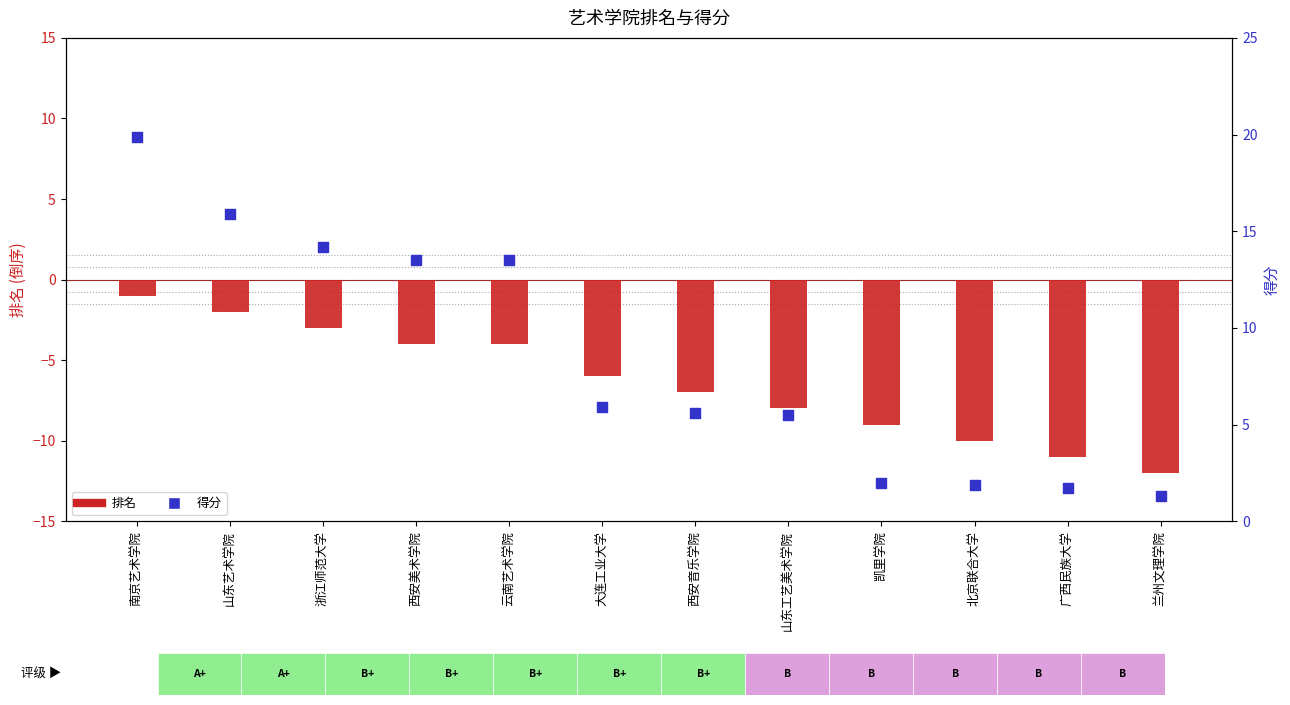

Which series reaches the maximum Y coordinate?

得分